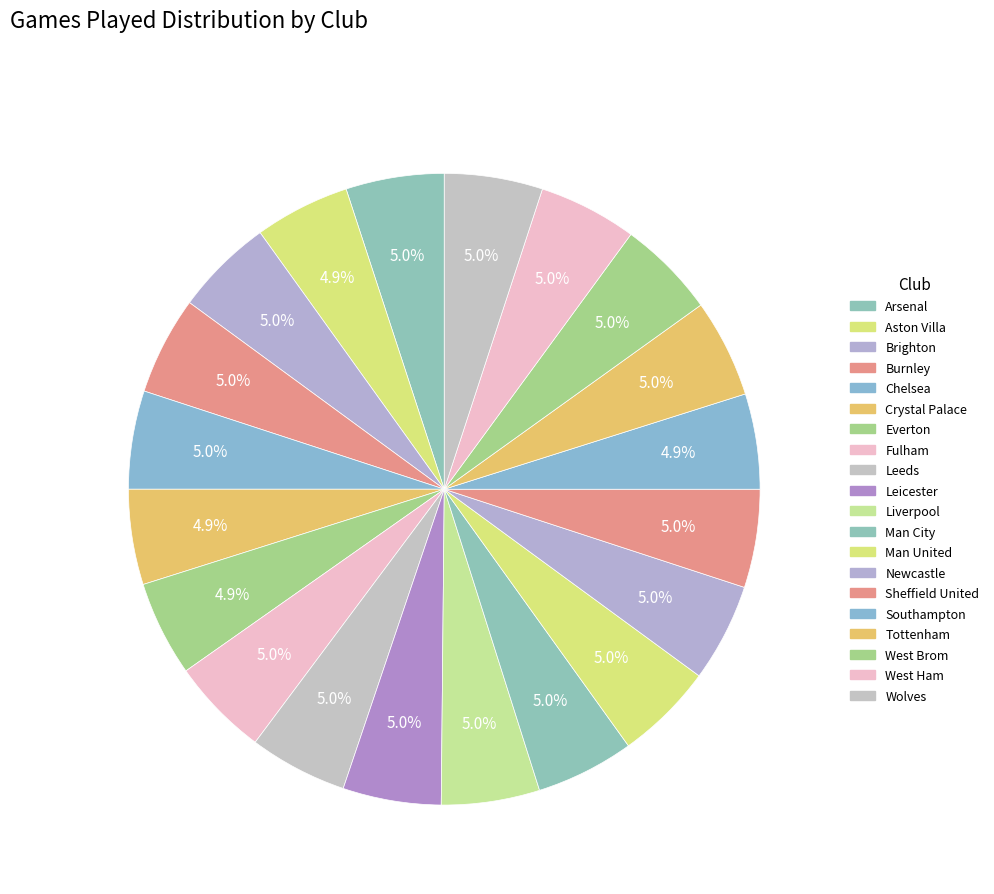

How much of the chart is everything except Southampton?

95.1%